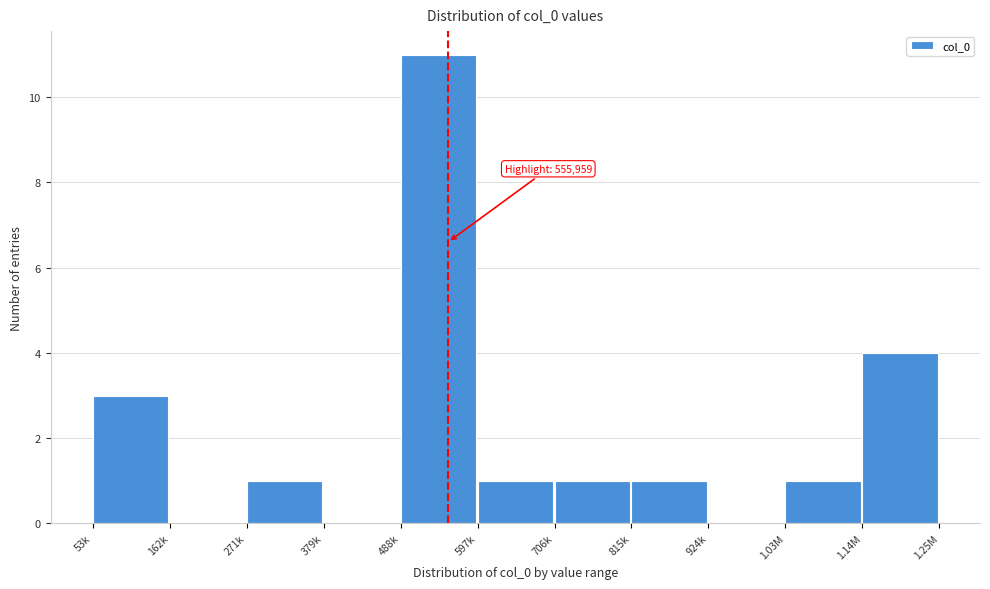

Reading left to right, list all the values displayed in this chart.

53k=3	162k=0	271k=1	379k=0	488k=11	597k=1	706k=1	815k=1	924k=0	1.03M=1	1.14M=4